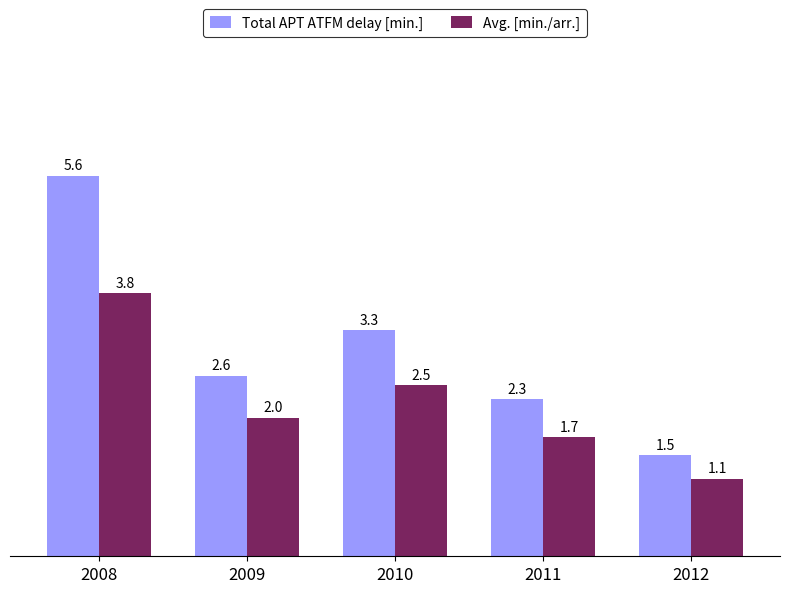

Which series changed the most between 2011 and 2012?

Total APT ATFM delay [min.]